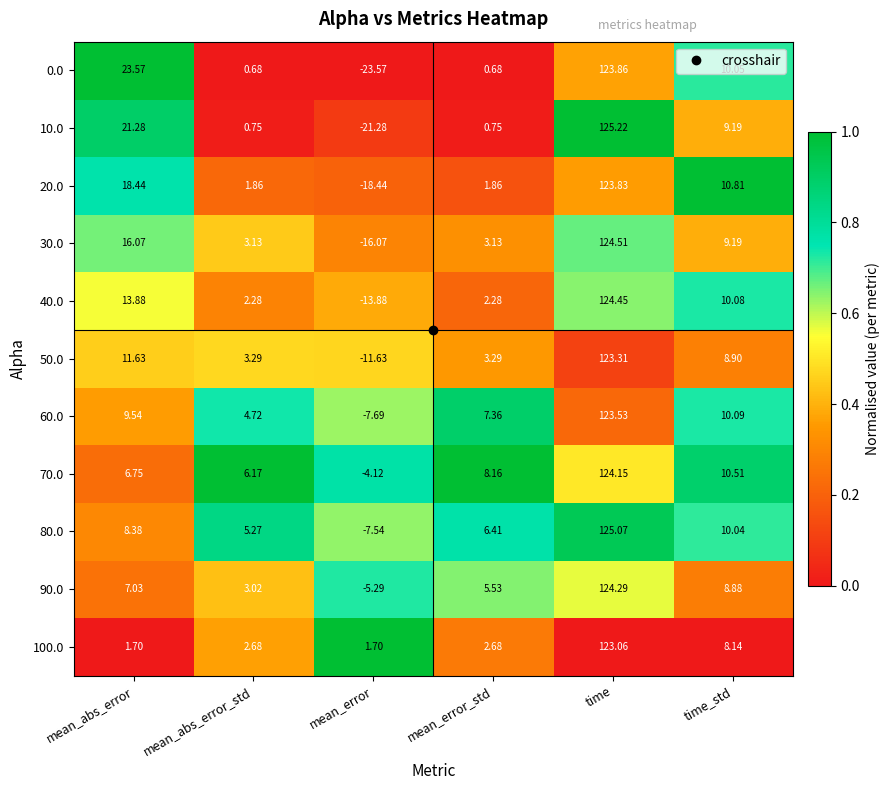

Is the value of 20.0 at mean_error_std greater than the value of 80.0 at mean_error?

Yes